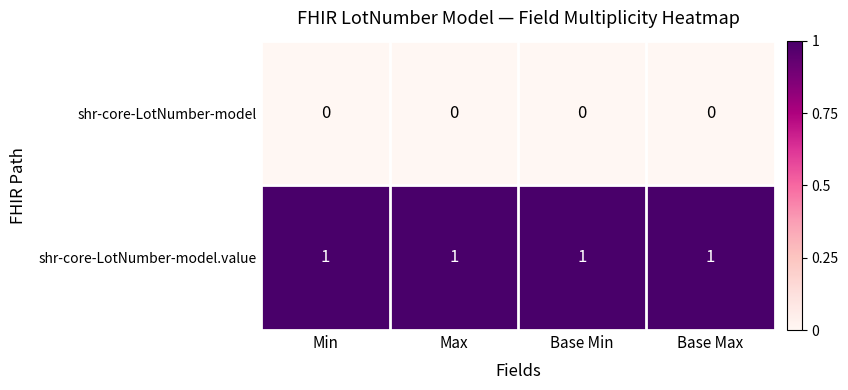

Rank the series by their average value, from lowest to highest.

shr-core-LotNumber-model, shr-core-LotNumber-model.value